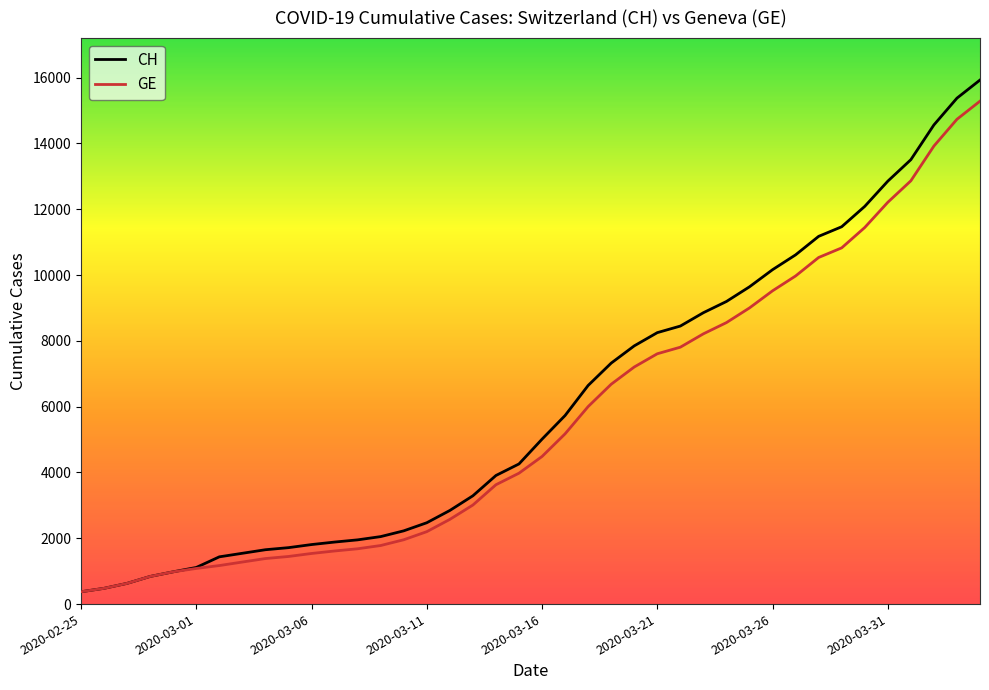

Which series has the largest range (max minus min)?

CH